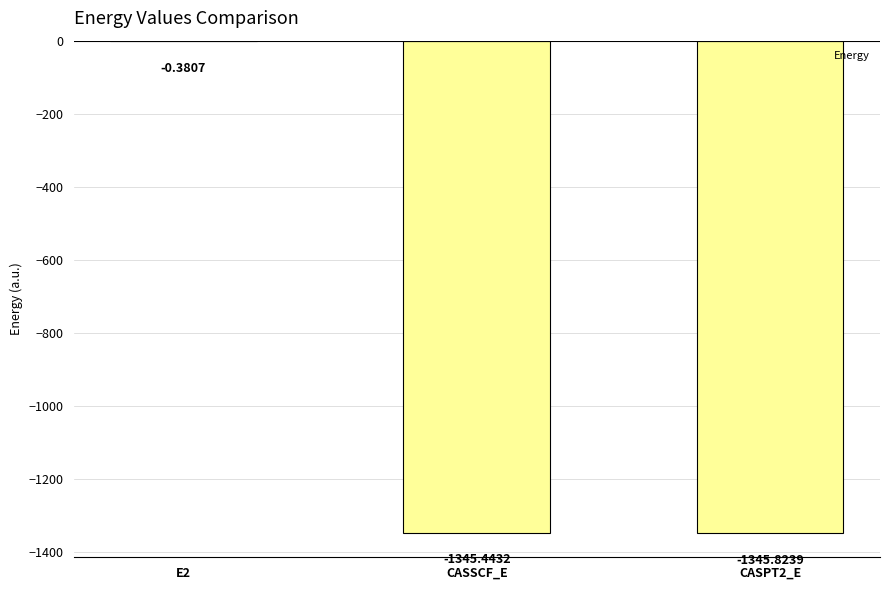

How many data points does each series have?

3